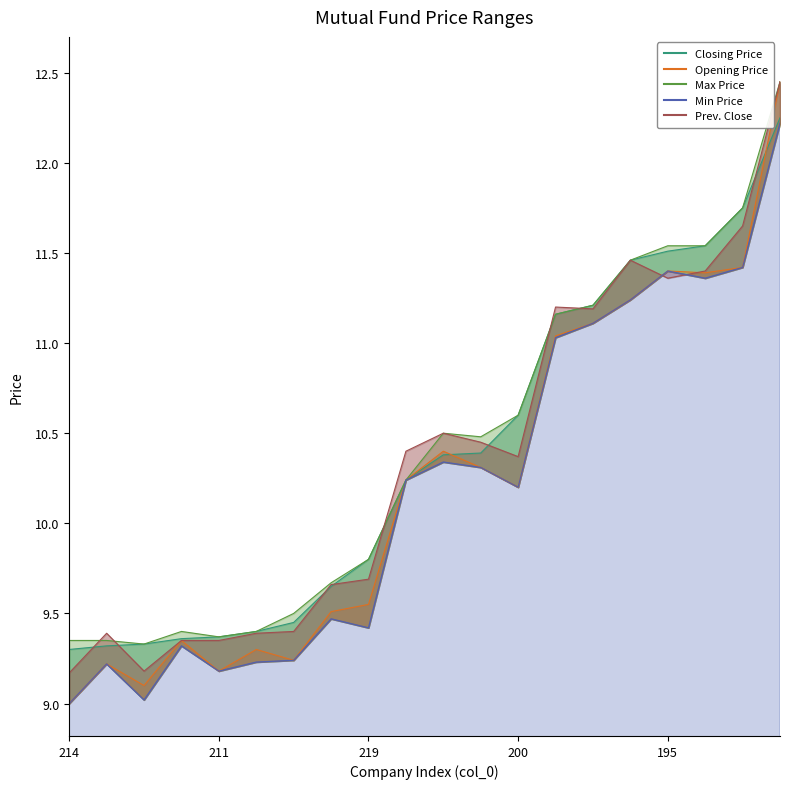

Which series has the largest total across all categories?

Max Price